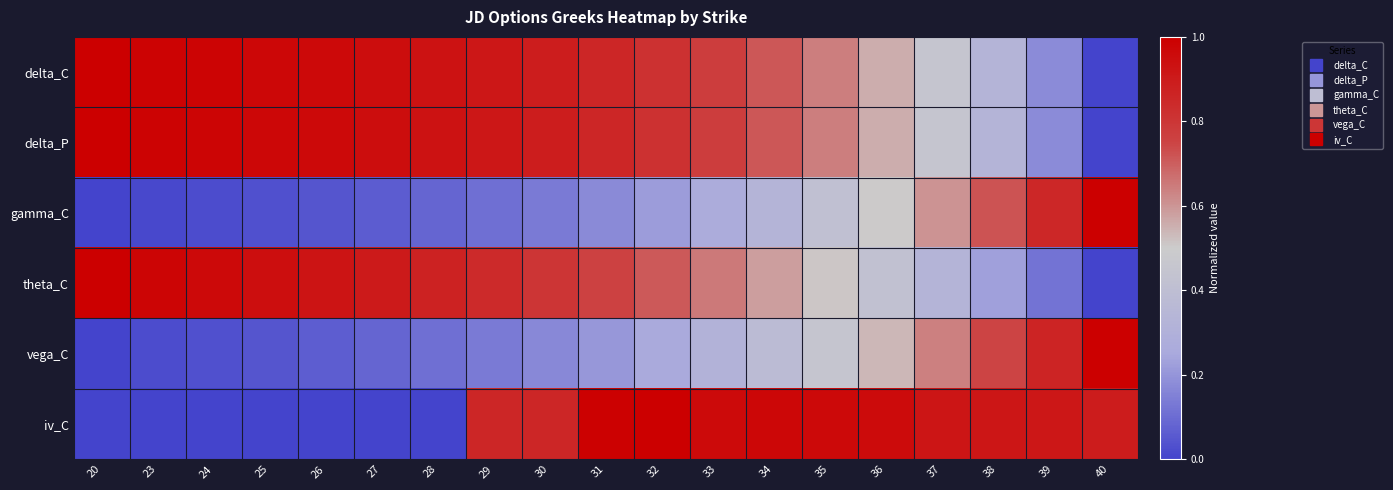

Reading right to left, what are all the values shown in this chart?

delta_C: 40=0.0	39=0.2	38=0.3	37=0.5	36=0.6	35=0.6	34=0.7	33=0.8	32=0.8	31=0.9	30=0.9	29=0.9	28=0.9	27=0.9	26=1.0	25=1.0	24=1.0	23=1.0	20=1.0
delta_P: 40=0.0	39=0.2	38=0.3	37=0.5	36=0.6	35=0.6	34=0.7	33=0.8	32=0.8	31=0.9	30=0.9	29=0.9	28=0.9	27=0.9	26=1.0	25=1.0	24=1.0	23=1.0	20=1.0
gamma_C: 40=1.0	39=0.9	38=0.7	37=0.6	36=0.5	35=0.4	34=0.3	33=0.3	32=0.2	31=0.2	30=0.1	29=0.1	28=0.1	27=0.1	26=0.0	25=0.0	24=0.0	23=0.0	20=0.0
theta_C: 40=0.0	39=0.1	38=0.2	37=0.3	36=0.4	35=0.5	34=0.6	33=0.7	32=0.7	31=0.8	30=0.8	29=0.8	28=0.9	27=0.9	26=0.9	25=0.9	24=1.0	23=1.0	20=1.0
vega_C: 40=1.0	39=0.9	38=0.7	37=0.6	36=0.5	35=0.5	34=0.4	33=0.3	32=0.3	31=0.2	30=0.2	29=0.1	28=0.1	27=0.1	26=0.1	25=0.0	24=0.0	23=0.0	20=0.0
iv_C: 40=0.9	39=0.9	38=0.9	37=0.9	36=1.0	35=1.0	34=1.0	33=1.0	32=1.0	31=1.0	30=0.9	29=0.9	28=0.0	27=0.0	26=0.0	25=0.0	24=0.0	23=0.0	20=0.0